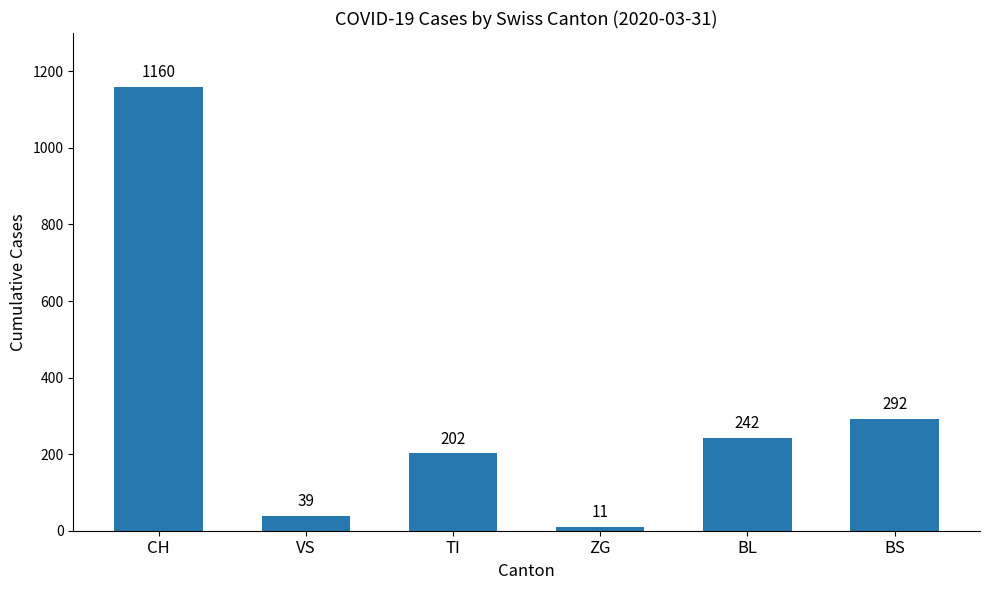

The value at BS is 292. True or false?

True